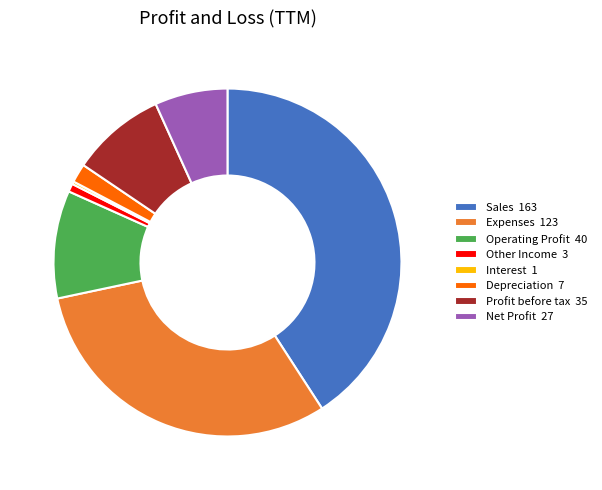

Is the sum of Sales 163 and Net Profit 27 greater than half?

No